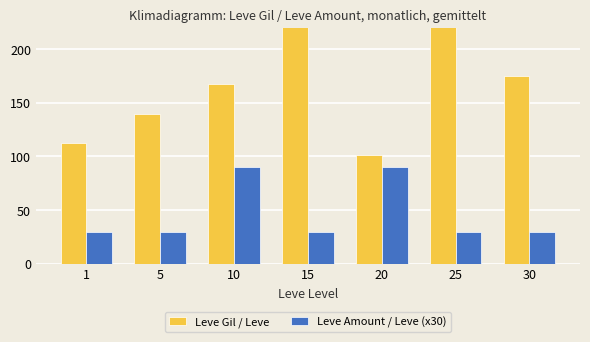

What is the sum of the Leve Gil / Leve values at 5 and 20?

241